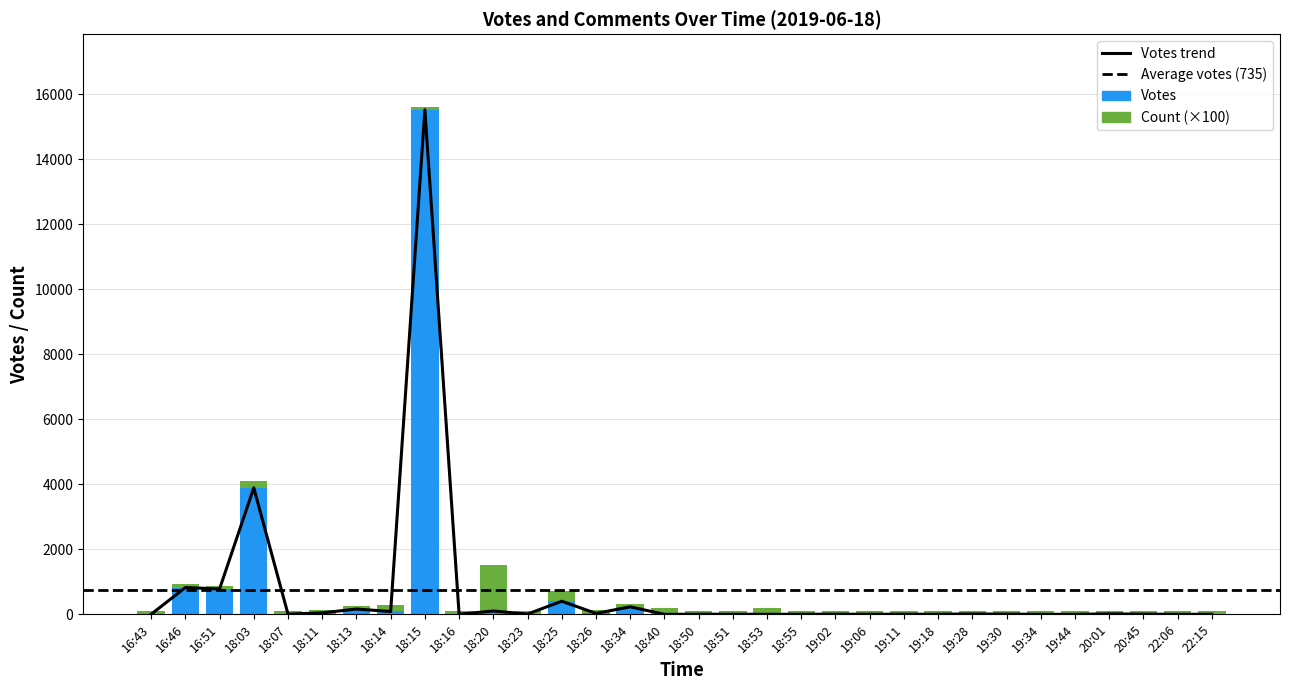

Which series changed the most between 19 and 20?

Votes